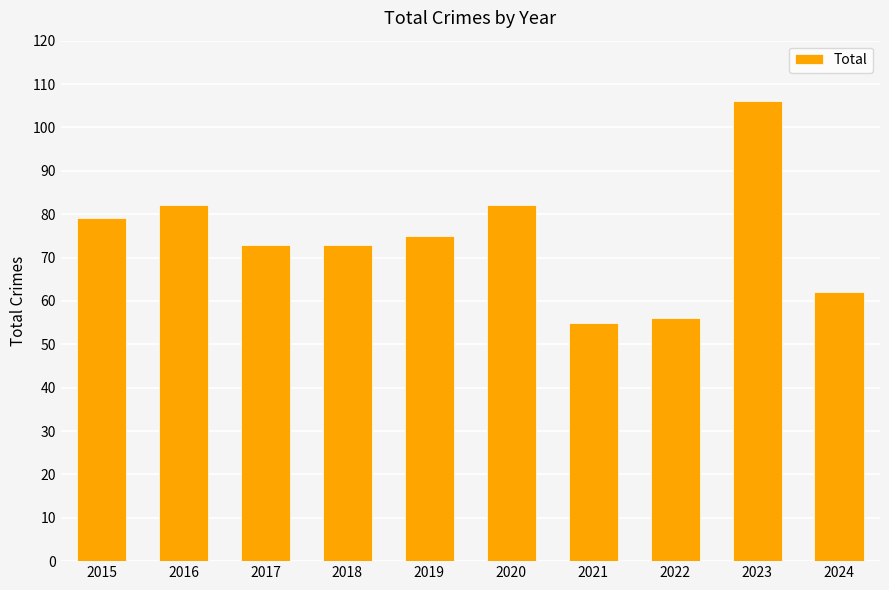

Are the bars horizontal?

No